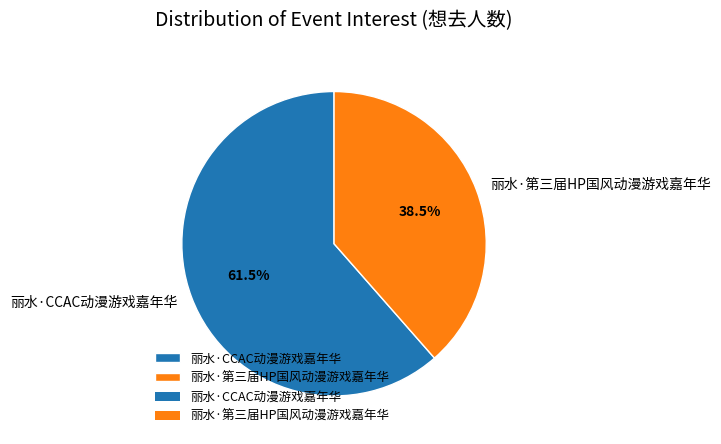

Combined, do 丽水·CCAC动漫游戏嘉年华 and 丽水·第三届HP国风动漫游戏嘉年华 account for over 50%?

Yes